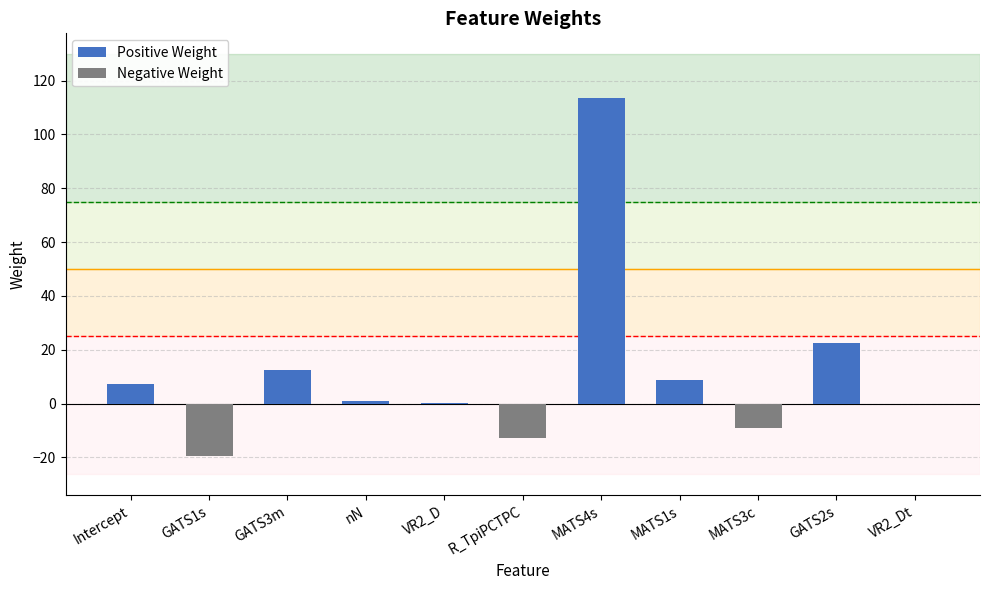

What is the value of the 4th bar from the left?

1.0